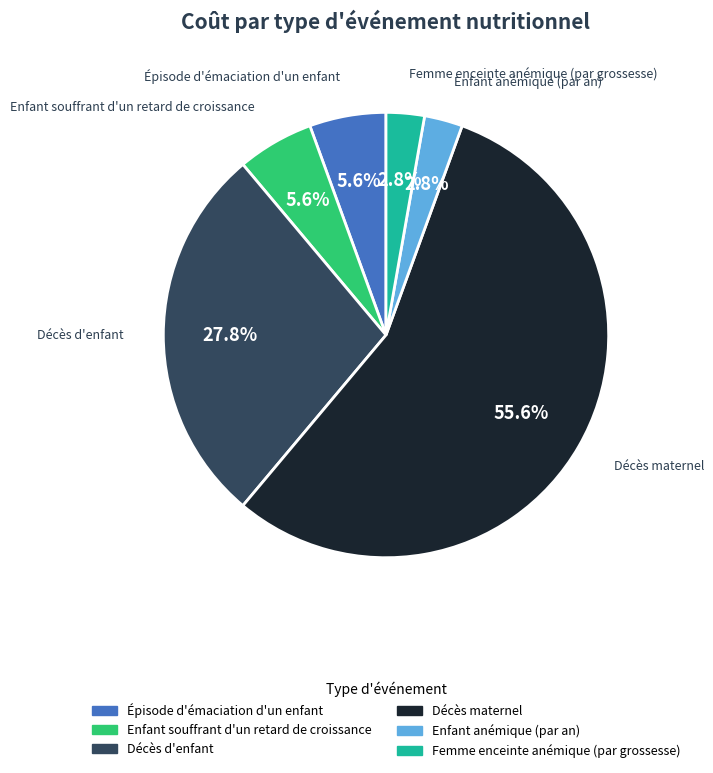

Is there a majority slice in this chart?

Yes